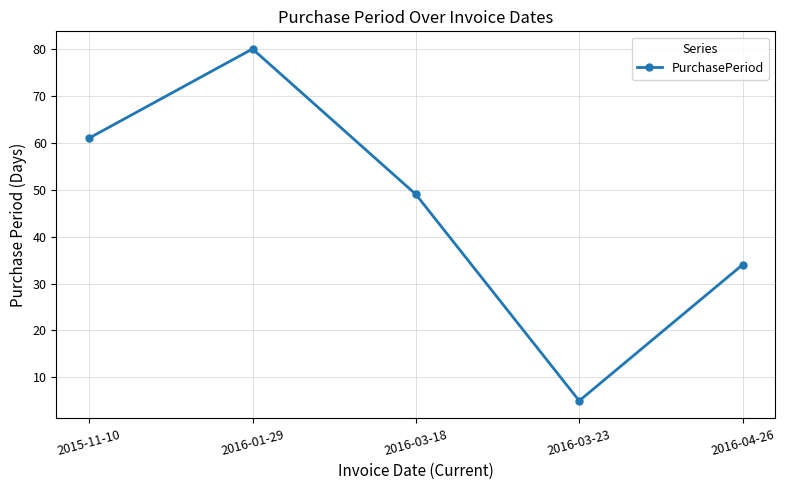

The value at 2016-03-18 is 13. True or false?

False